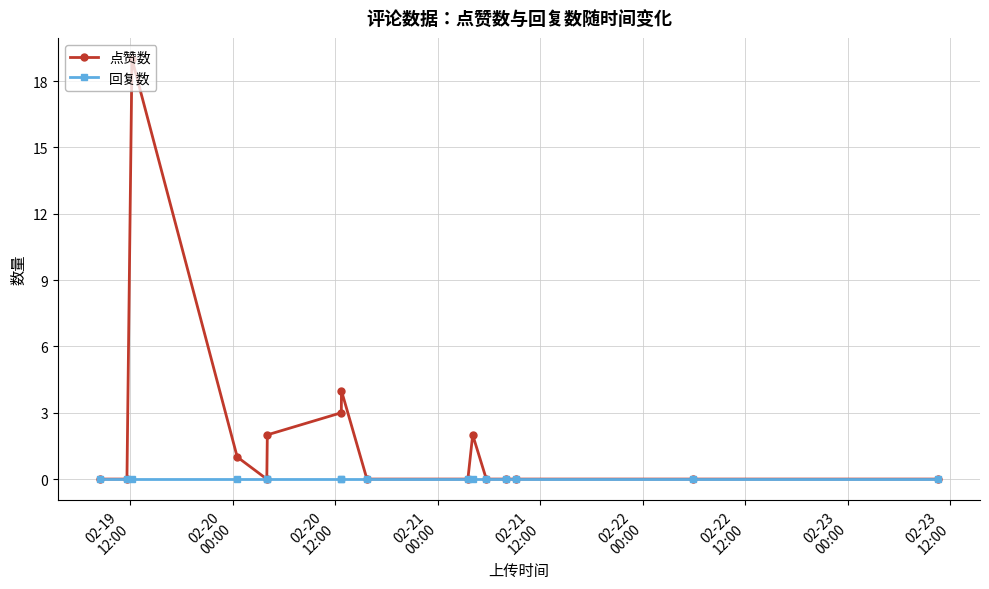

How many distinct data groups are displayed?

2